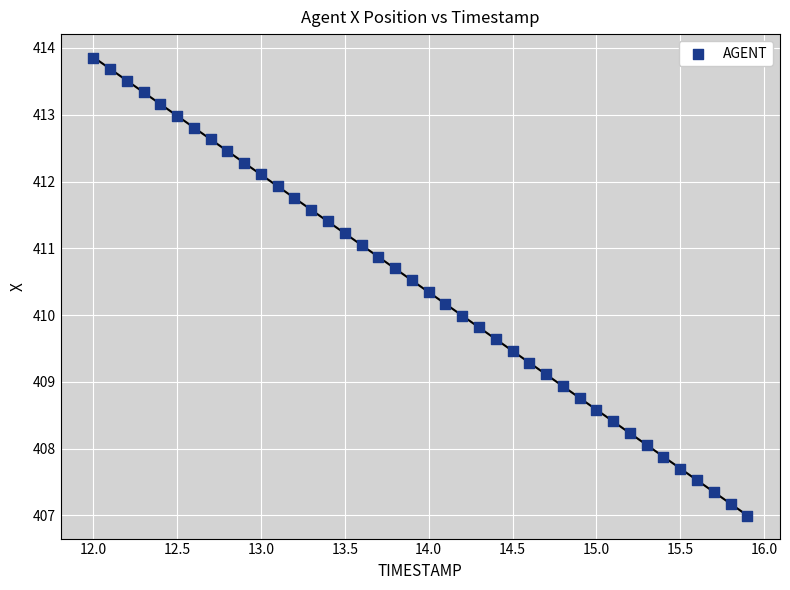

What is the range of X values (max minus min)?

3.9